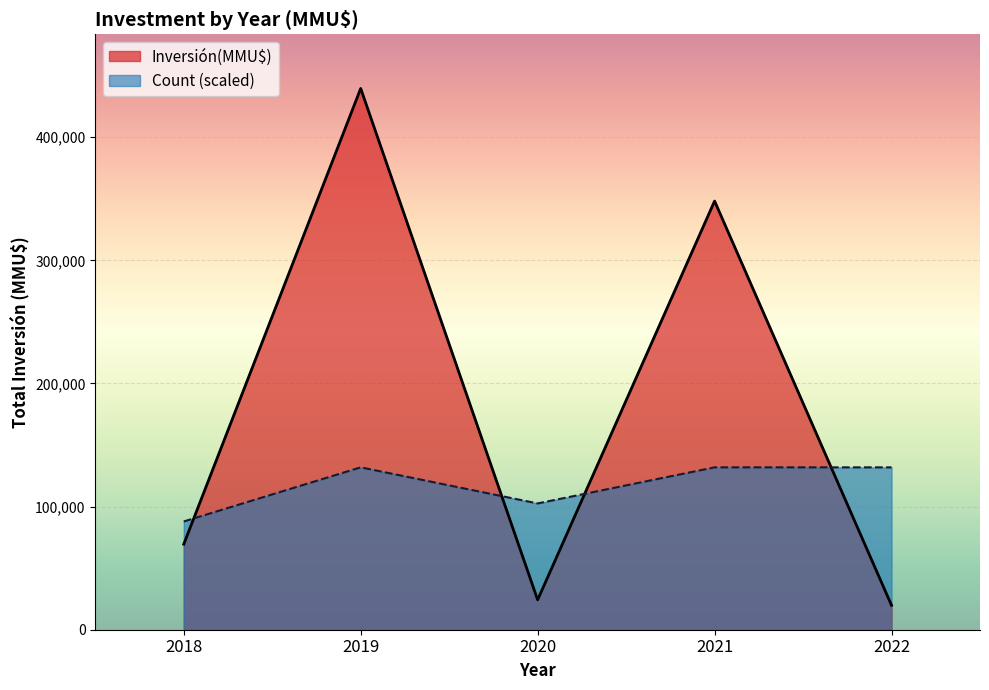

Reading left to right, extract all data points from this chart.

Inversión(MMU$): 69455.0	439580.0	24255.0	348134.0	19820.0
Count (scaled): 87916.0	131874.0	102568.7	131874.0	131874.0